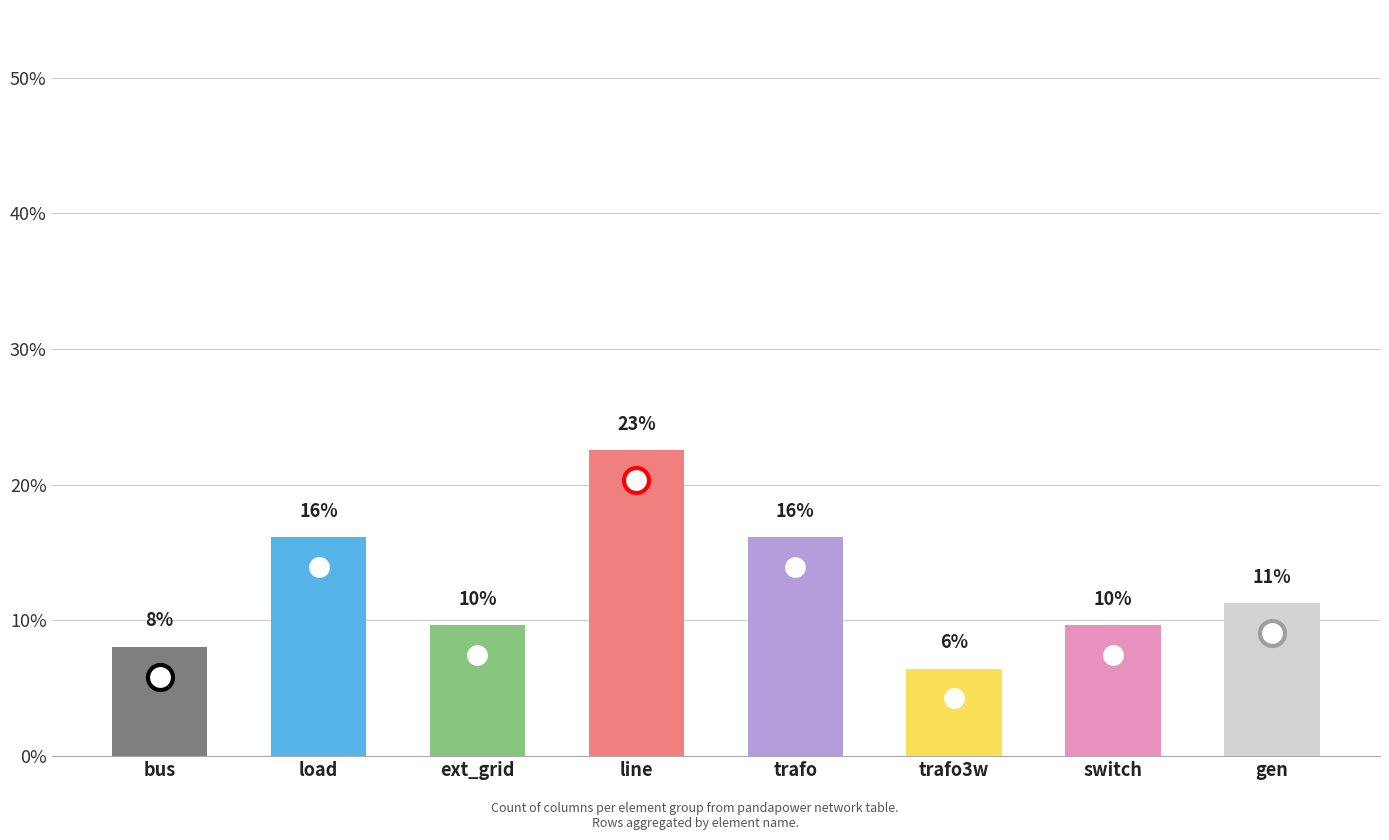

What is the difference between the maximum and second lowest values?

0.1